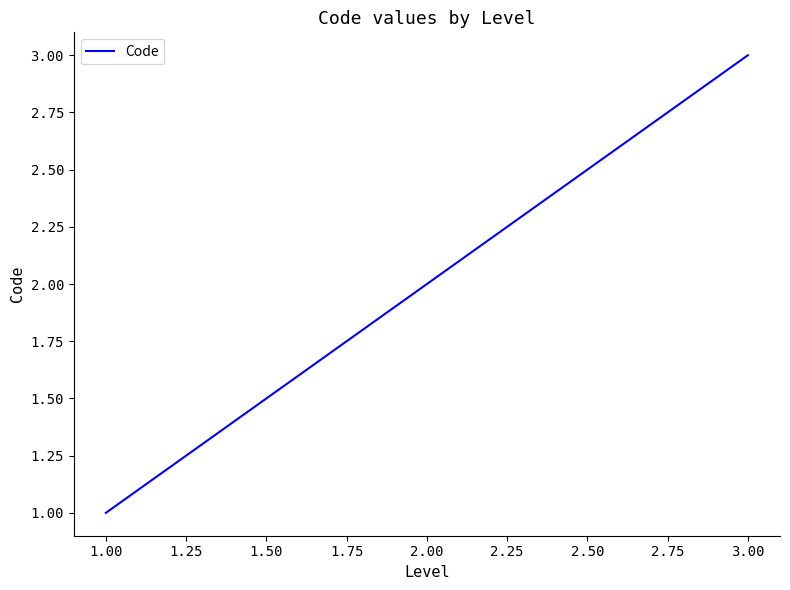

Between 3.00 and 2.00, which is larger?

3.00